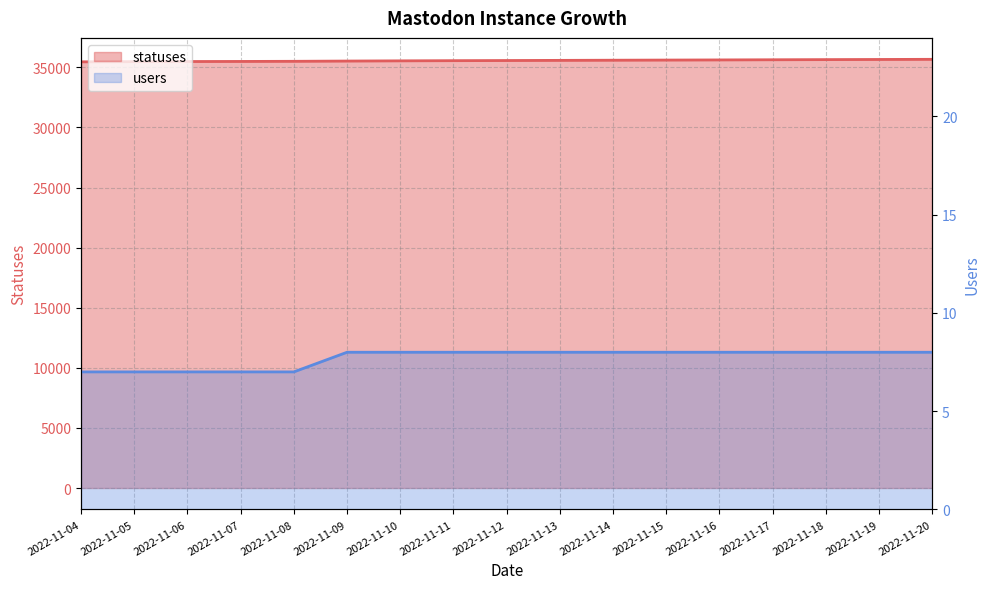

What is the difference between the highest and lowest values at 2022-11-06?

35482